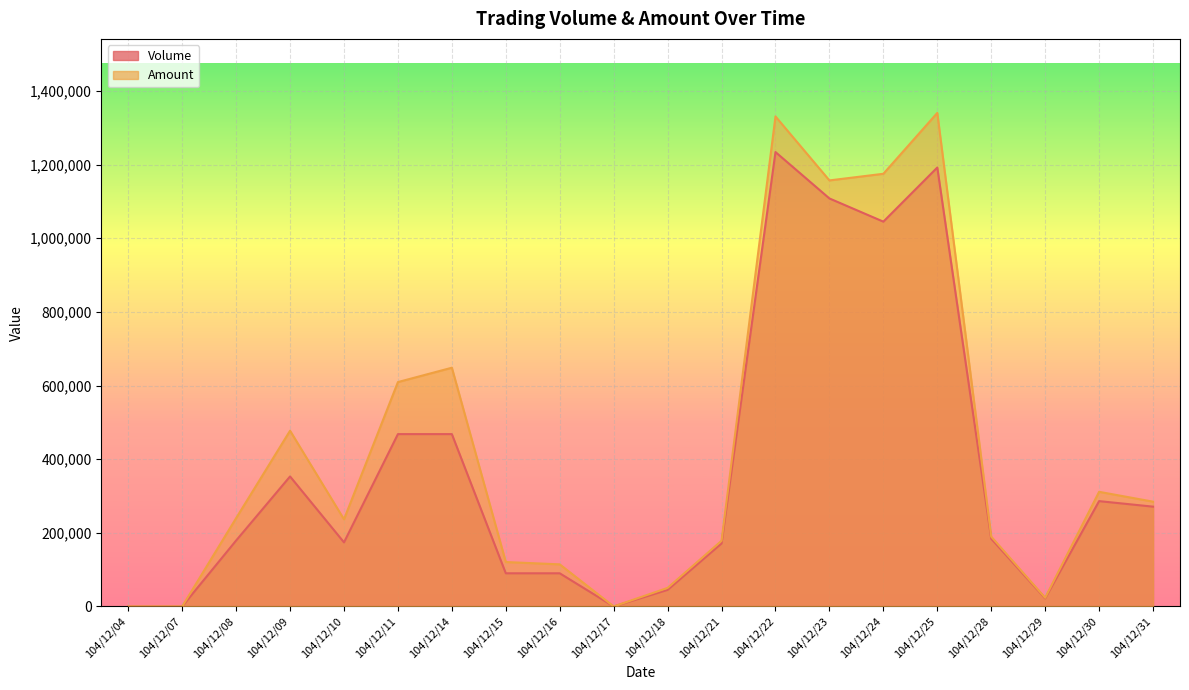

What is the value of the Volume point at the 17th from the left?

184000